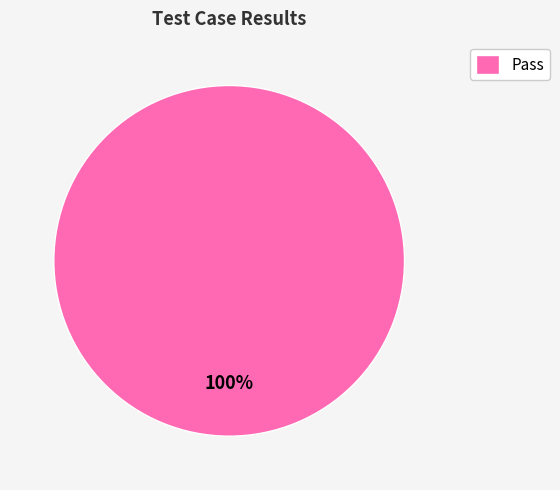

The Pass slice represents 100% of the pie. True or false?

True